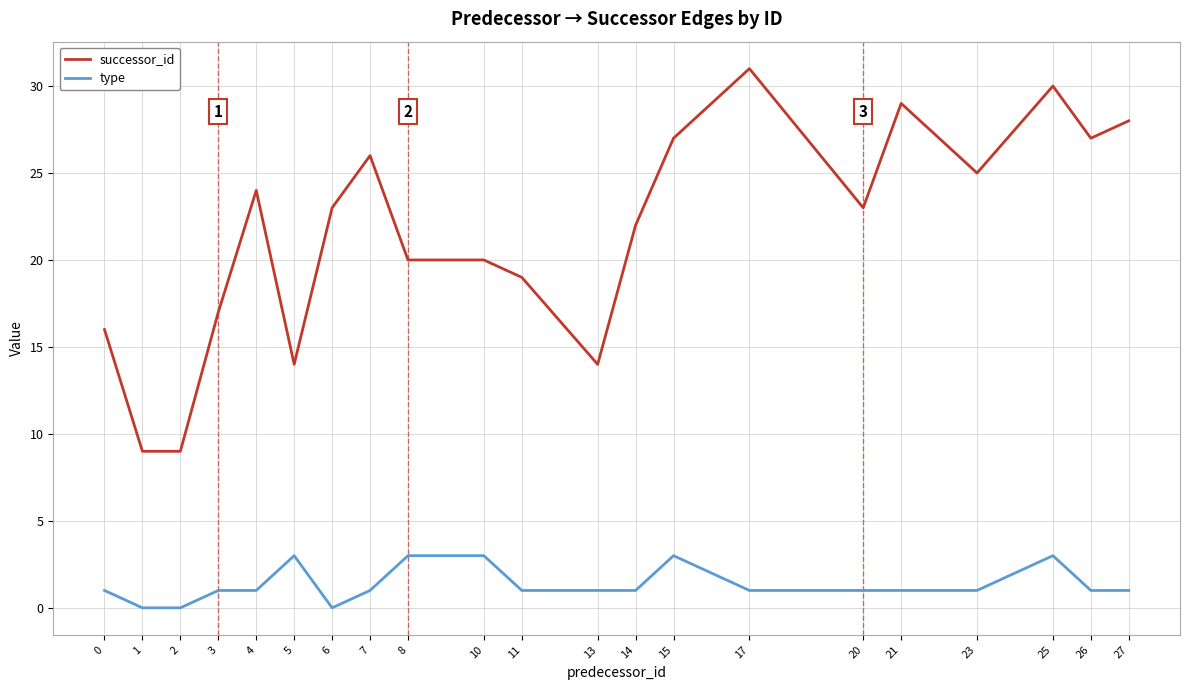

True or false: successor_id and type intersect in this chart.

False